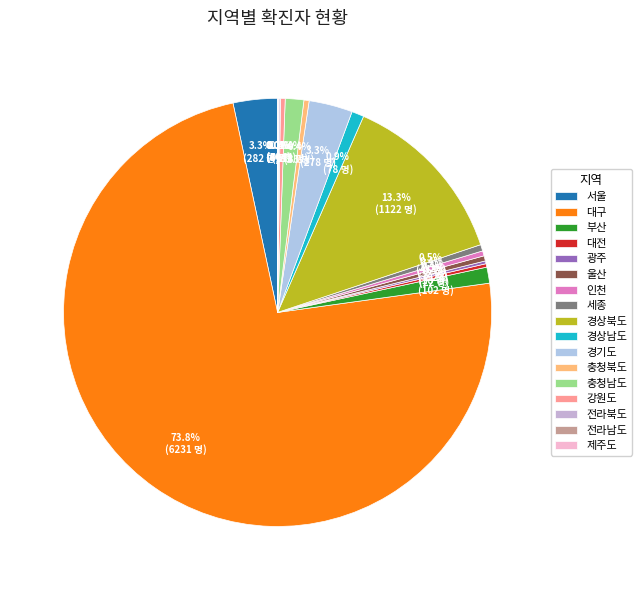

Which category has the smallest portion of the pie?

제주도